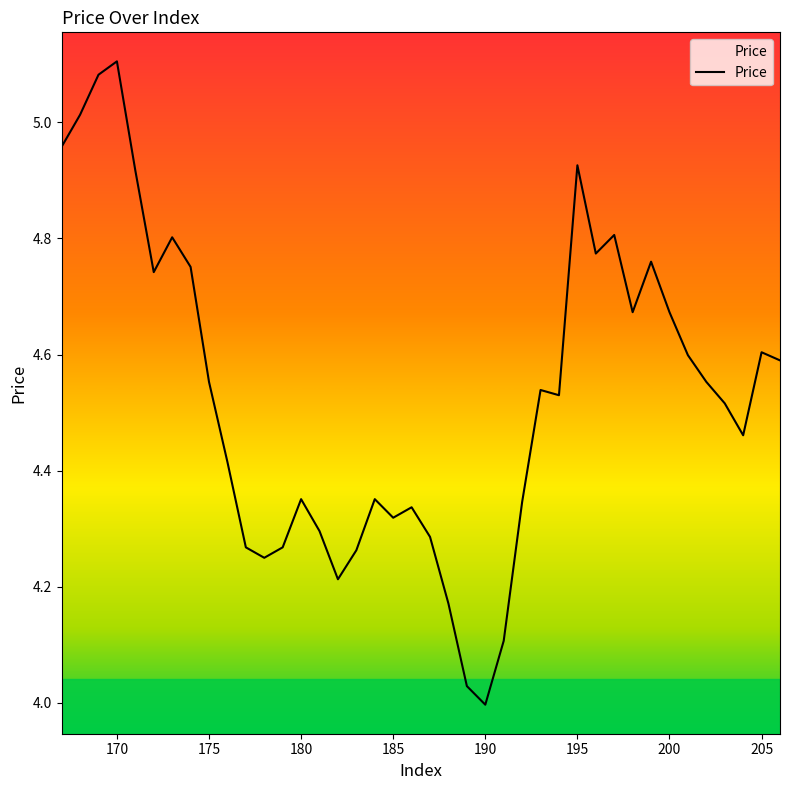

Does the chart have visible grid lines?

No